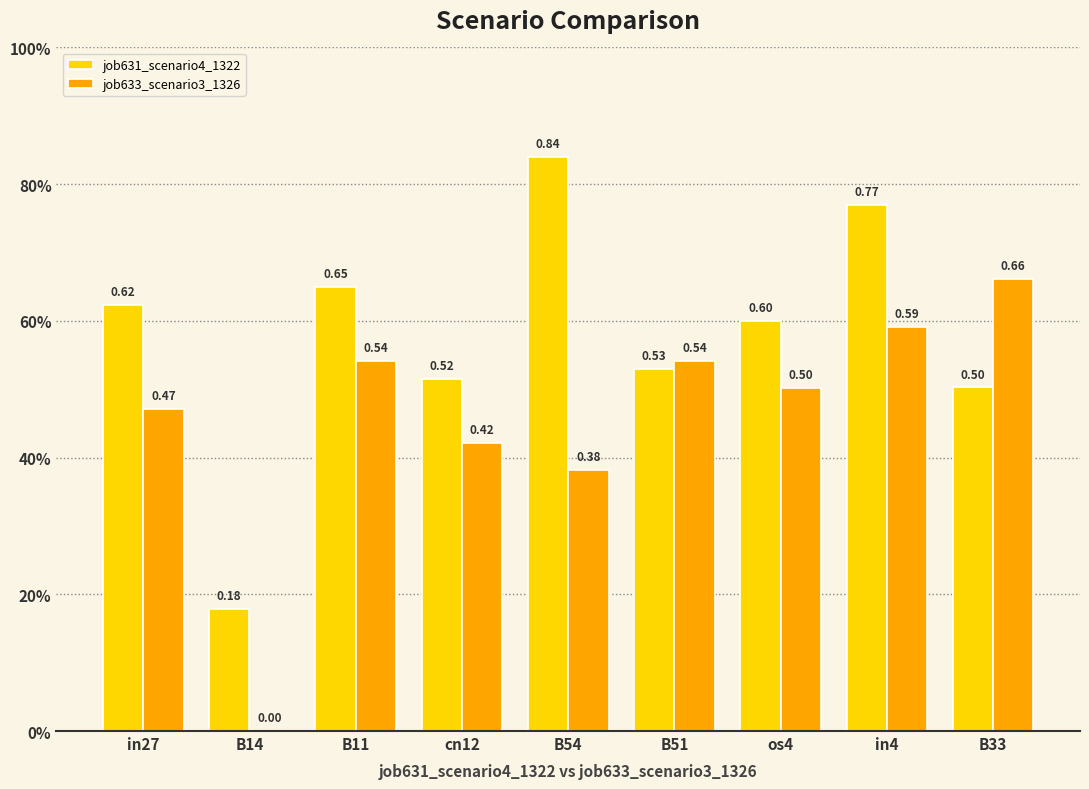

Does the chart contain stacked bars?

No